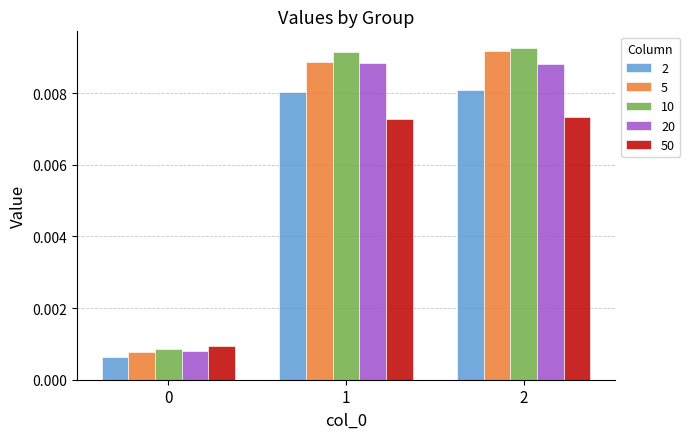

Which series has the widest spread of values?

10